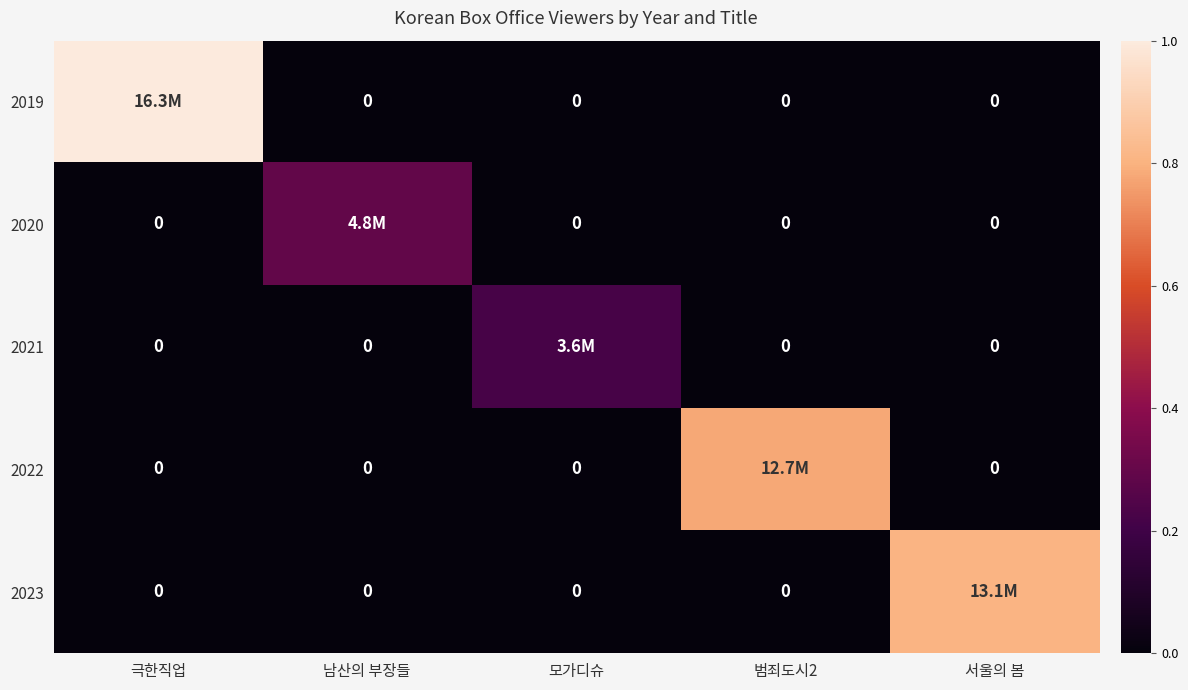

Which category has the highest value across all series?

극한직업